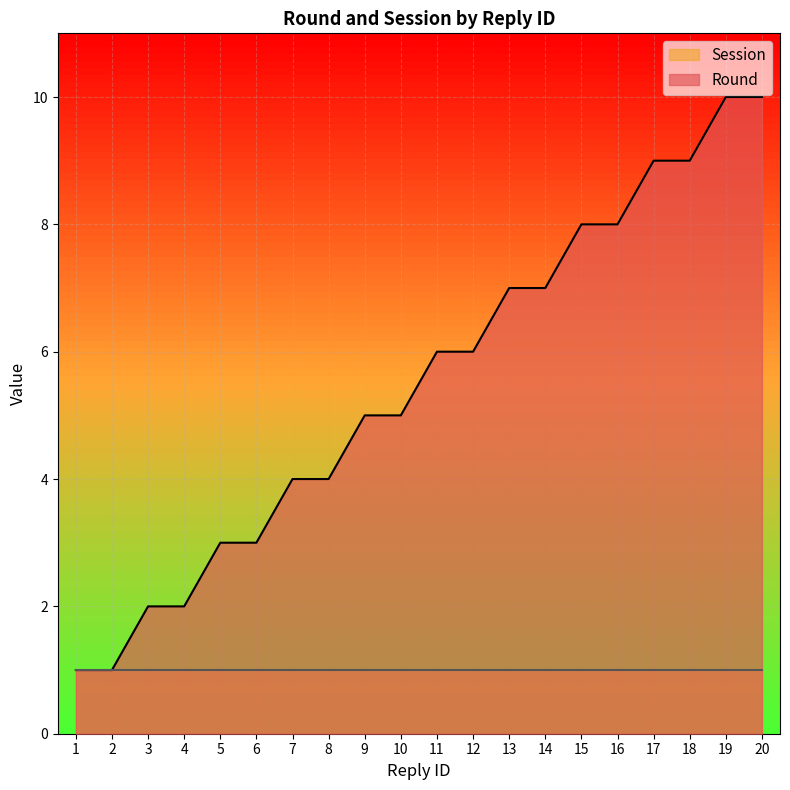

What is the maximum value shown in the chart?

10